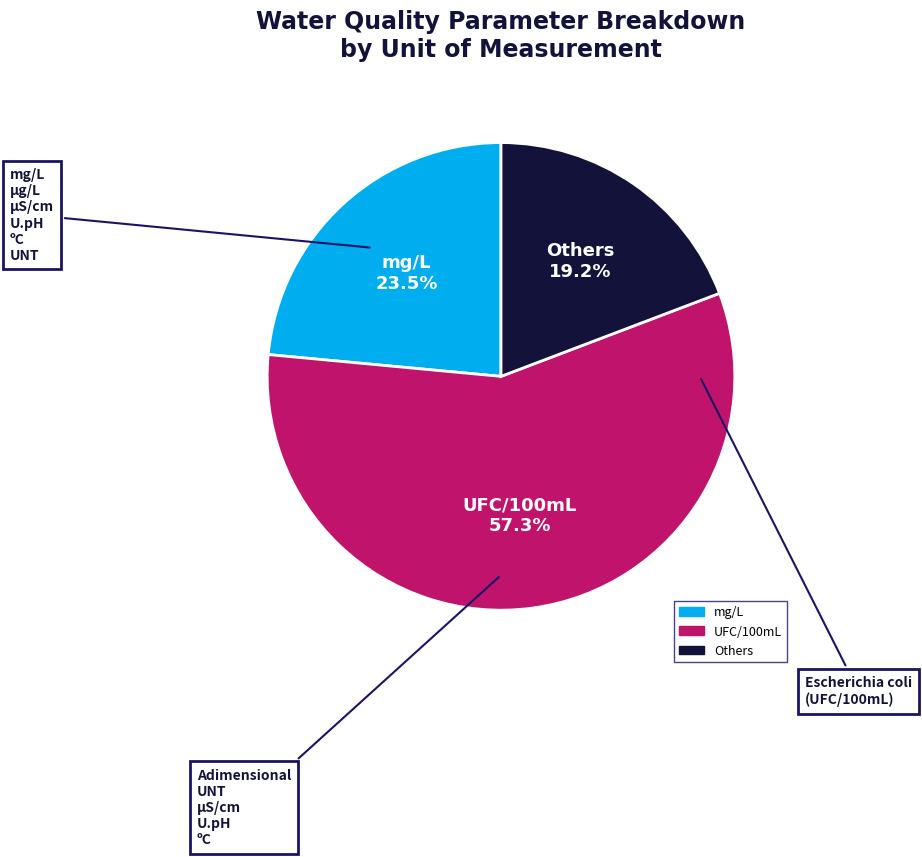

Is there a majority slice in this chart?

Yes